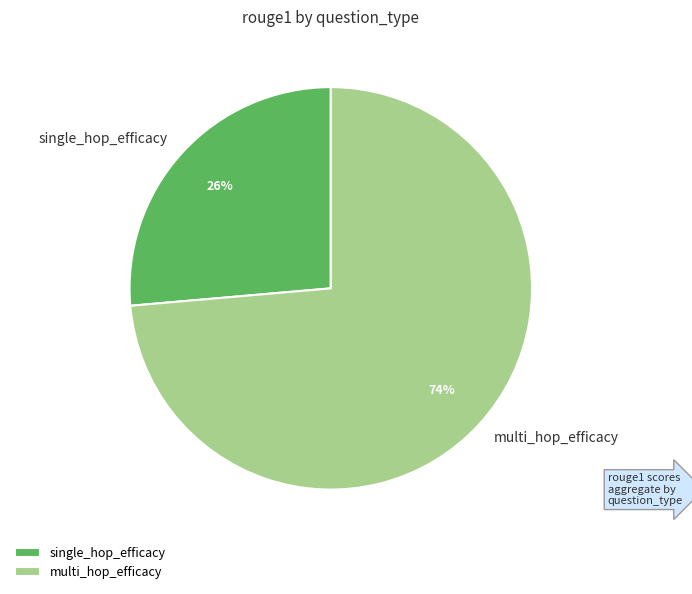

To the nearest percent, what is the combined percentage of multi_hop_efficacy and single_hop_efficacy?

100%